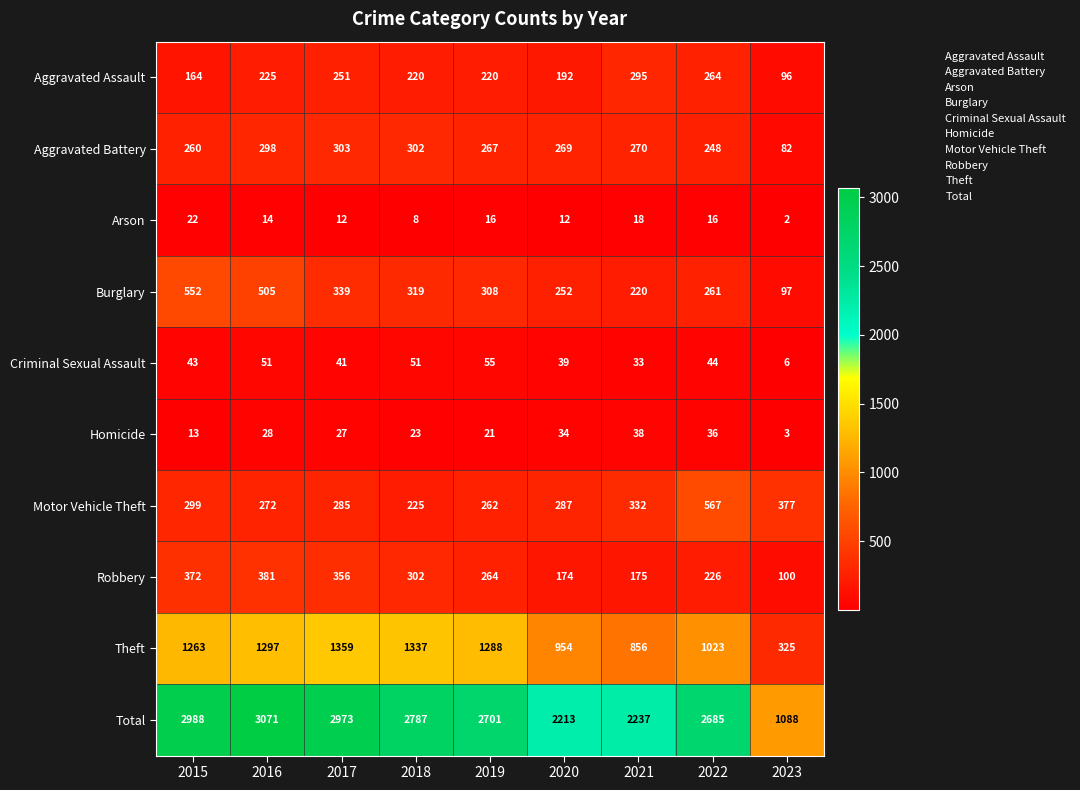

The value of Aggravated Assault at 2015 is 251. True or false?

False